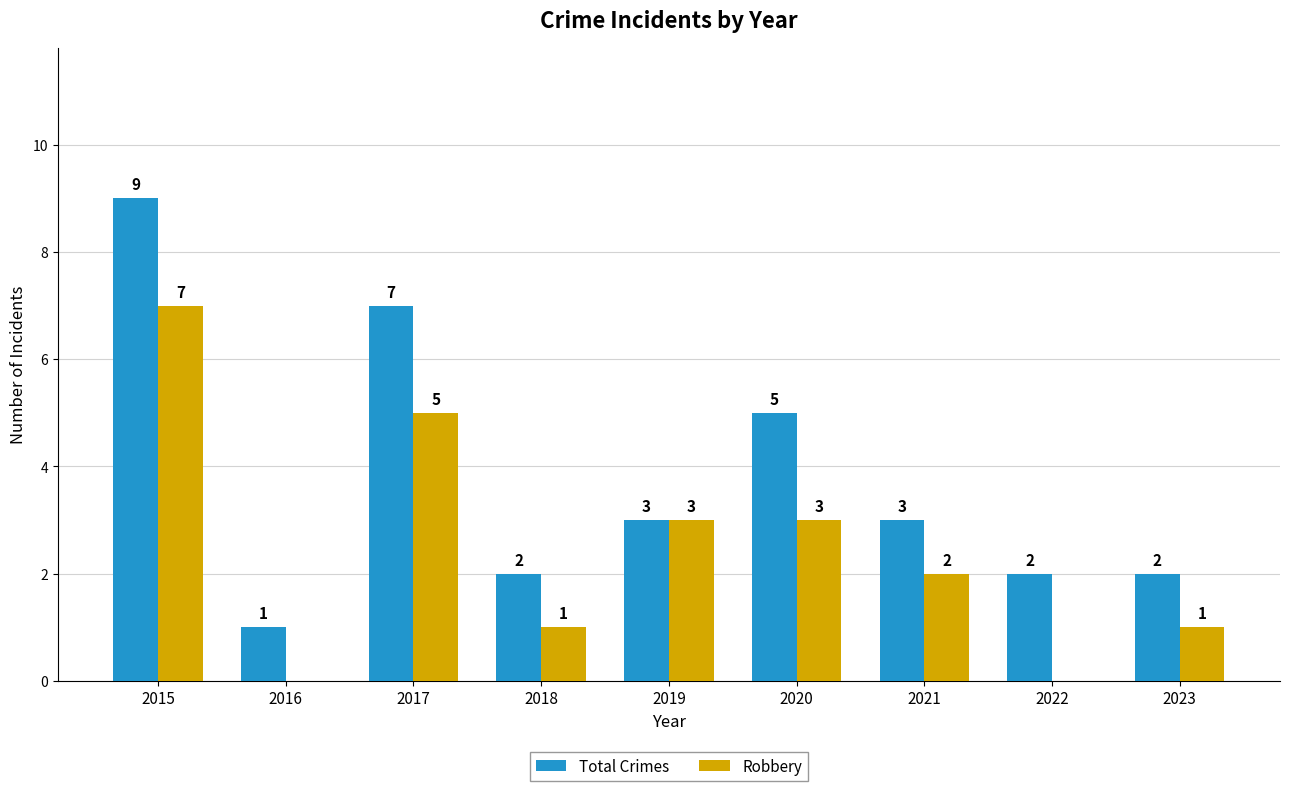

What are all the series names shown in the legend?

Total Crimes, Robbery